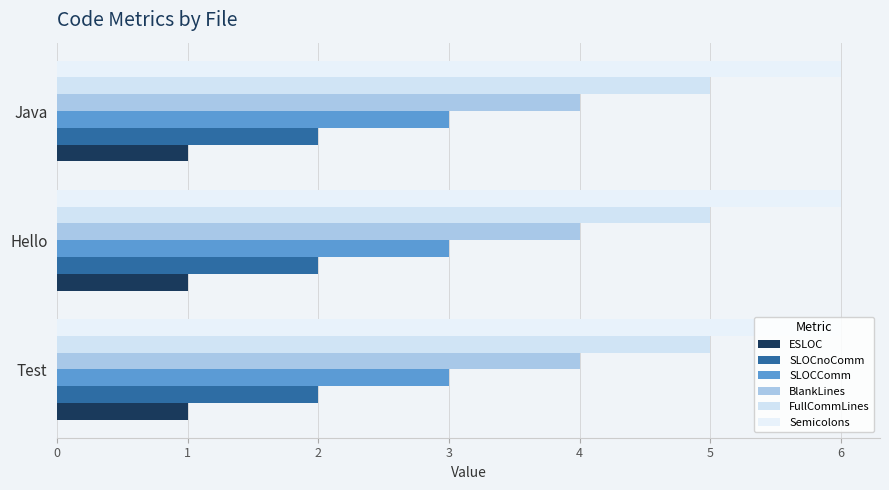

Is it true that FullCommLines equals 9 at Test?

False